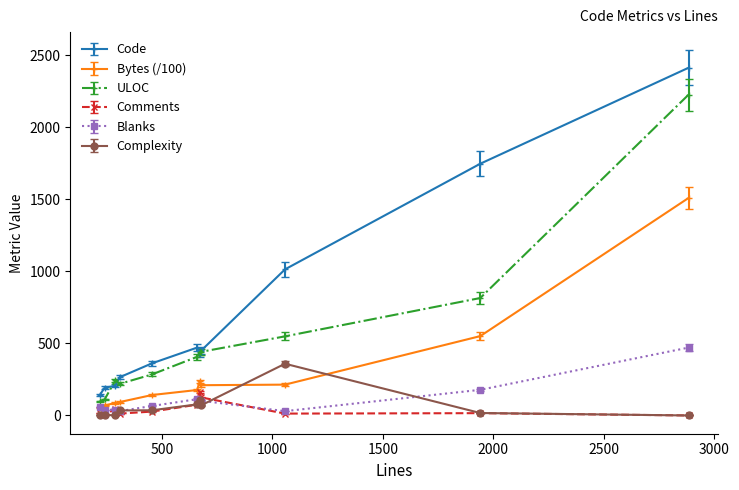

Which series has the widest spread of values?

Code